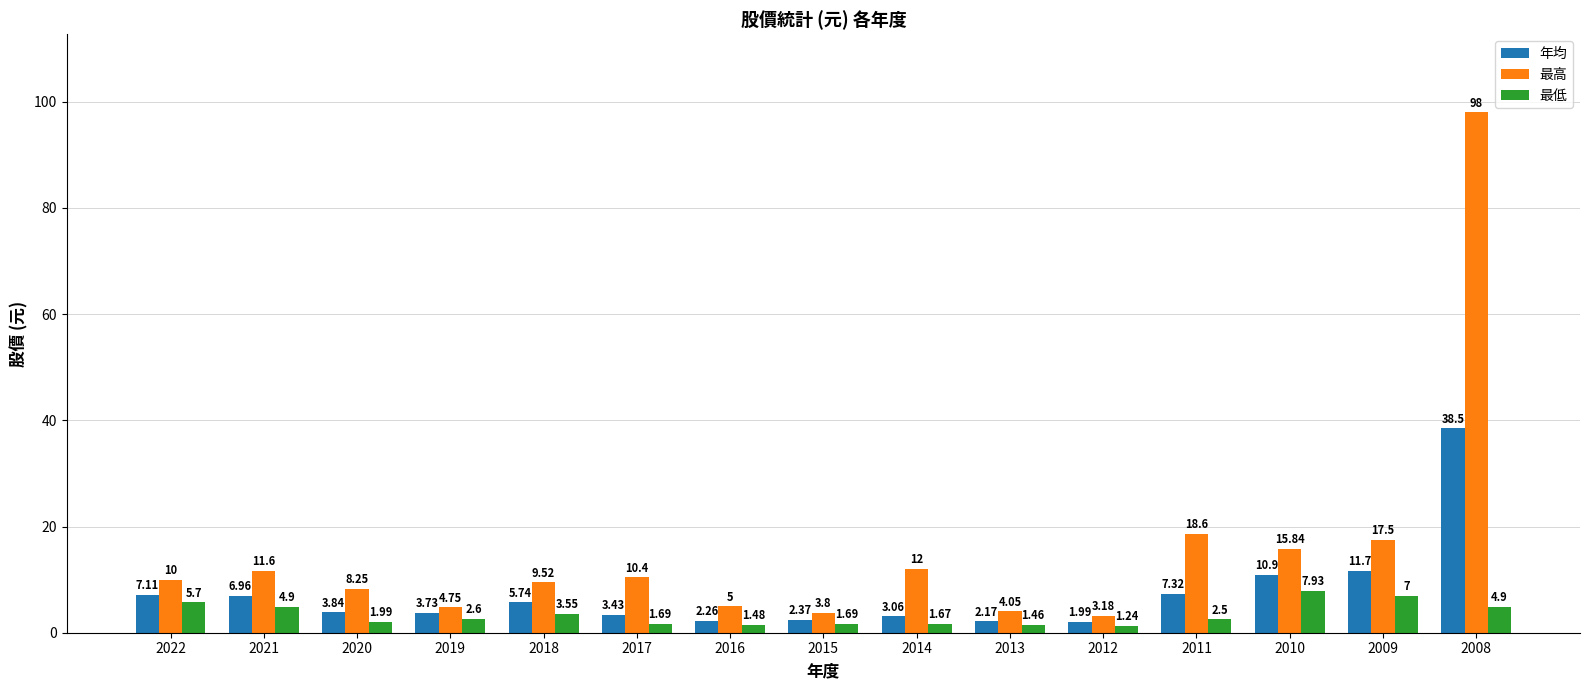

The 年均 series shows 11.7 at 2009. True or false?

True